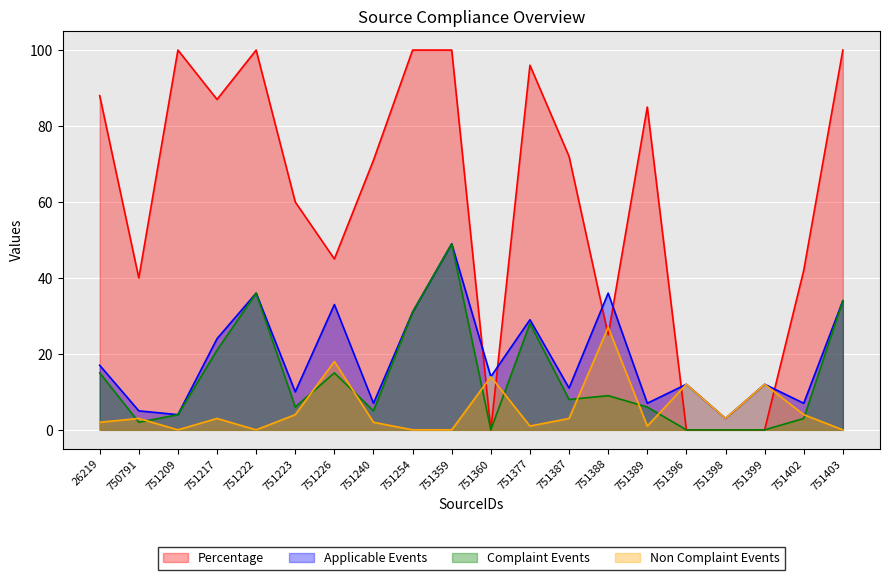

True or false: Complaint Events and Applicable Events cross at least once.

False